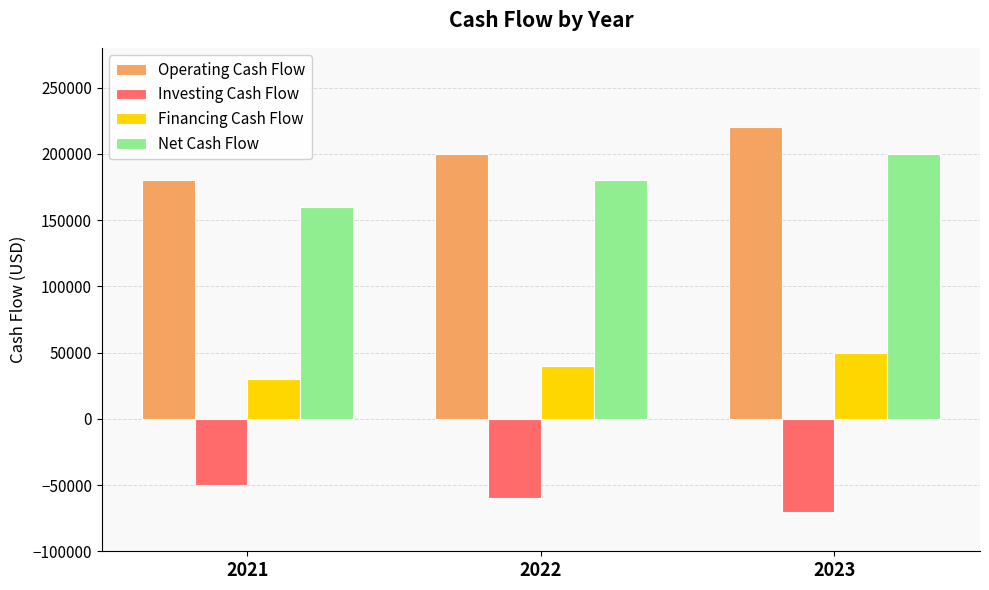

Reading left to right, list all the values displayed in this chart.

Operating Cash Flow: 180000	200000	220000
Investing Cash Flow: -50000	-60000	-70000
Financing Cash Flow: 30000	40000	50000
Net Cash Flow: 160000	180000	200000